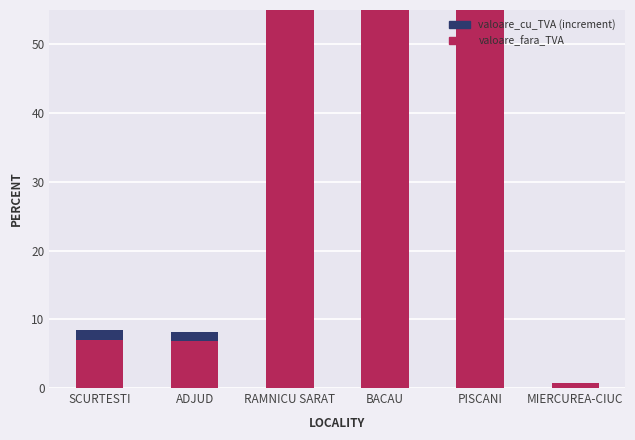

The valoare_cu_TVA series shows 0.0 at MIERCUREA-CIUC. True or false?

True